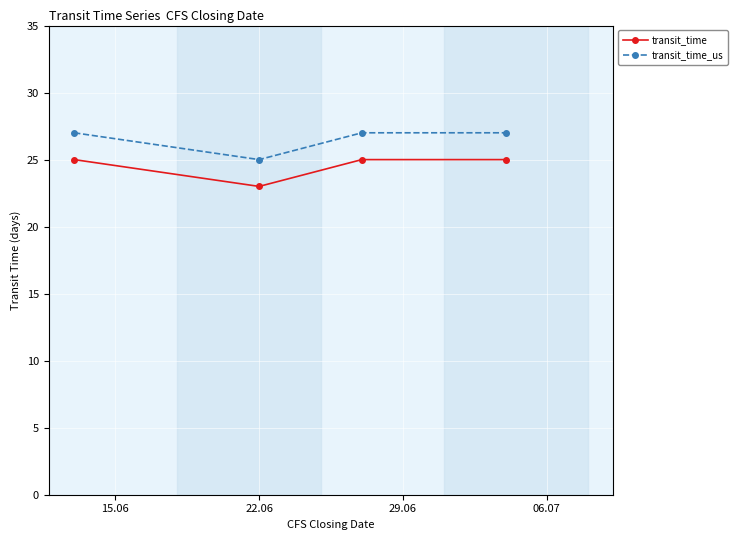

How many transit_time_us values are between 27 and 28?

3